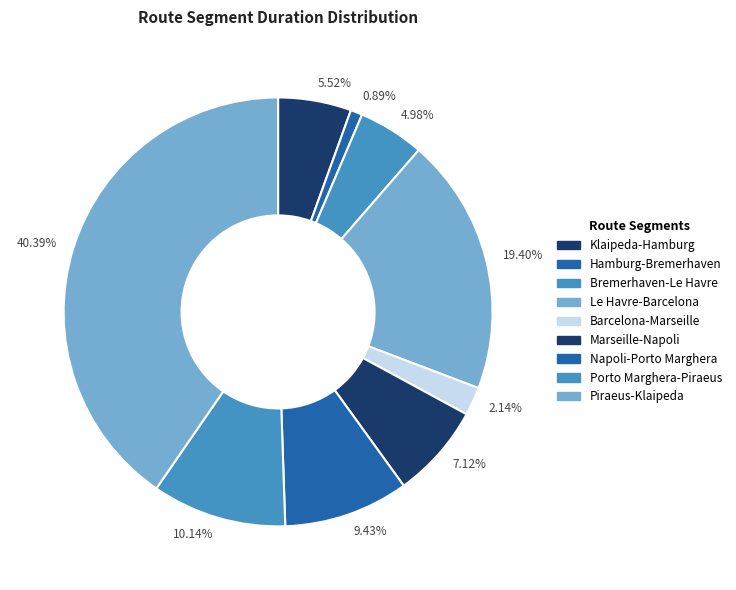

What is the ratio of the value at 40.39% to the value at 4.98%?

8.1